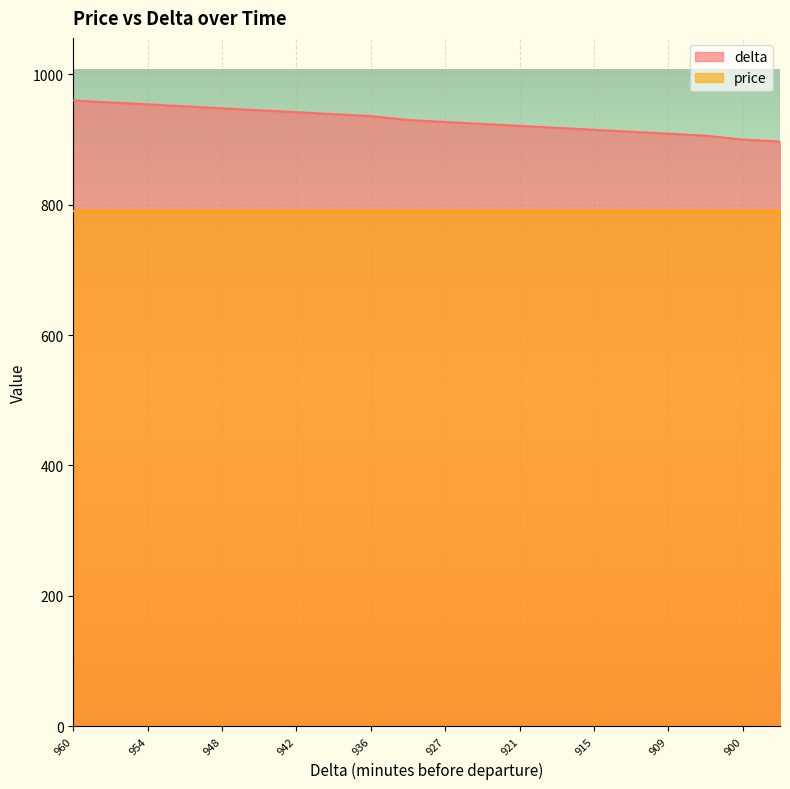

The value at 927 is 1211. True or false?

False